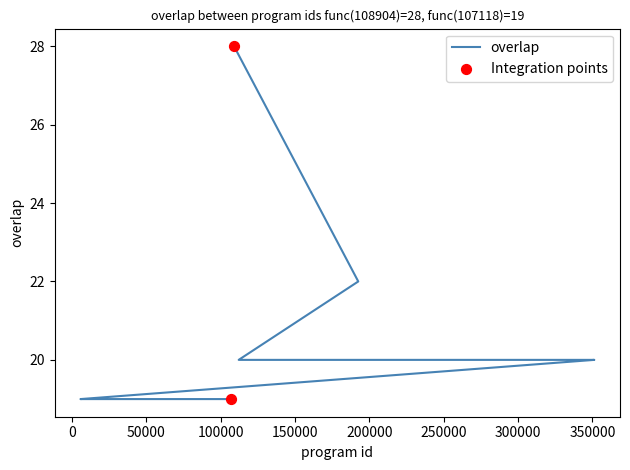

Between 97579 and 72197, which is larger?

97579